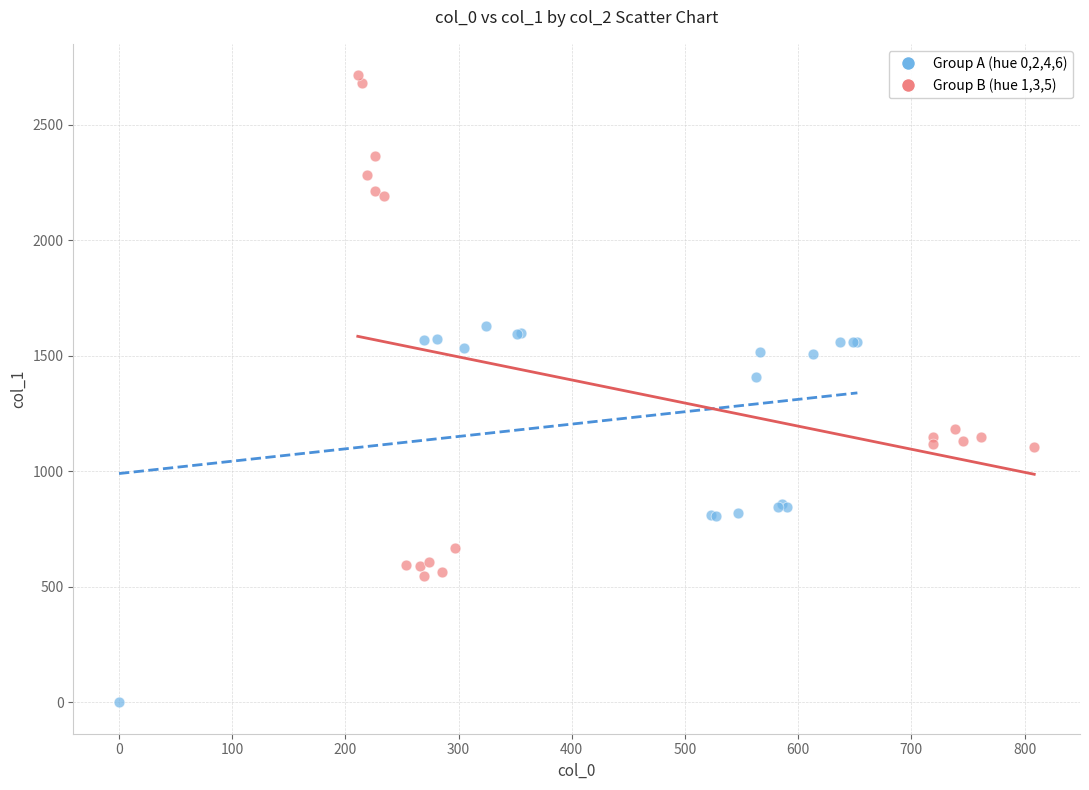

Which series contains the lowest Y value?

Group A (hue 0,2,4,6)